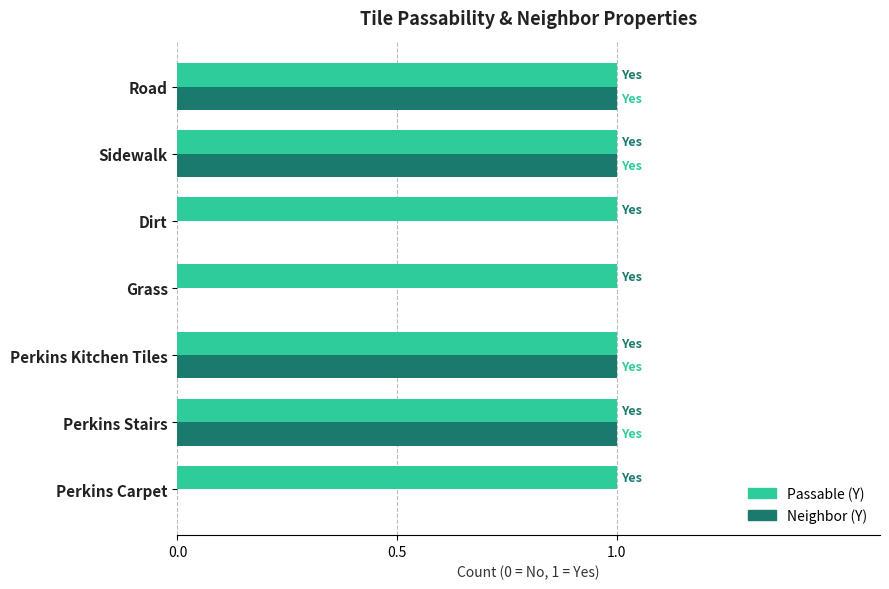

What is the sum of all Passable (Y) values?

7